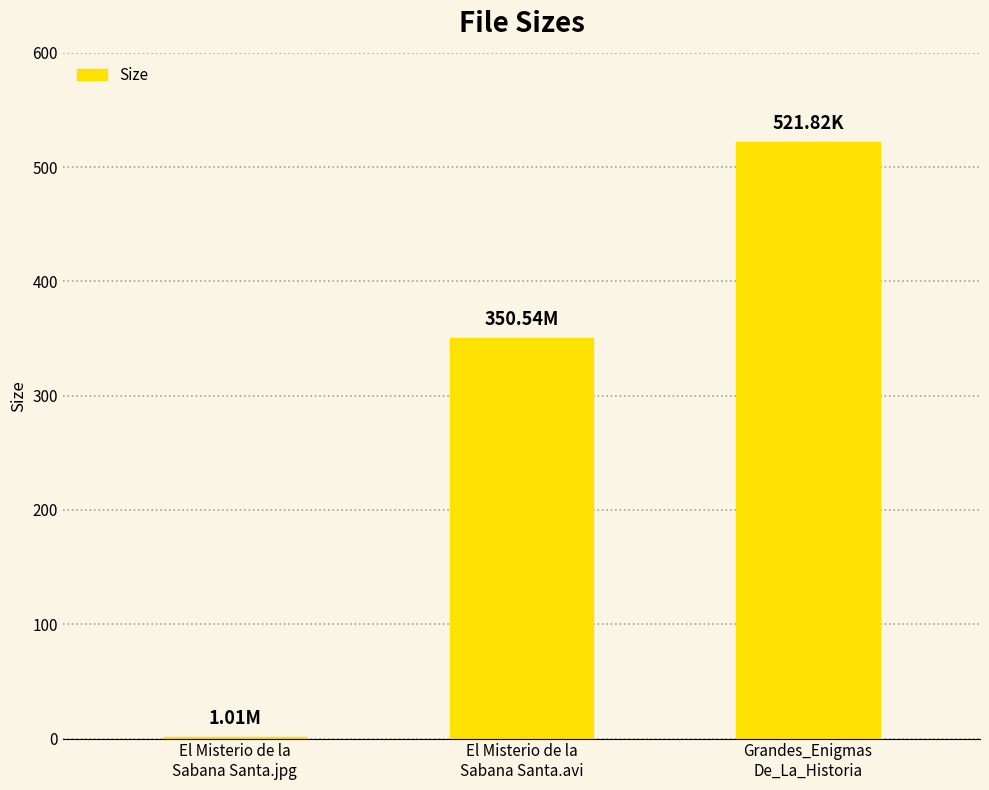

Which has a higher value, El Misterio de la
Sabana Santa.avi or El Misterio de la
Sabana Santa.jpg?

El Misterio de la
Sabana Santa.avi